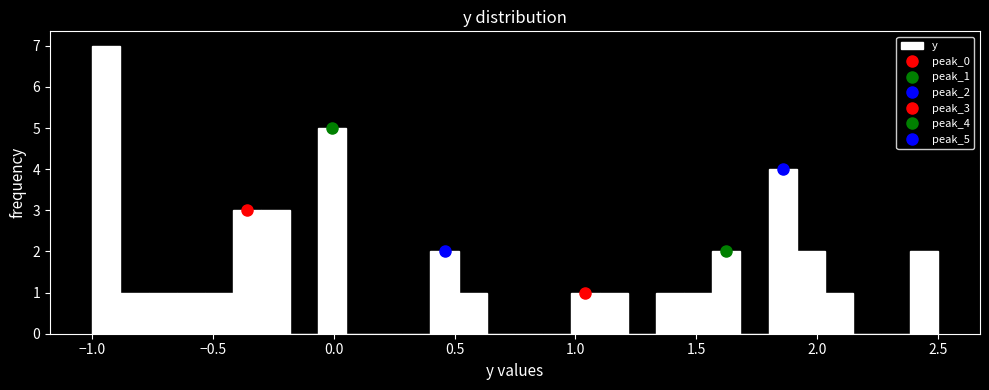

Read against the x-axis, roughly where is the centre of the tallest bar?

-0.95